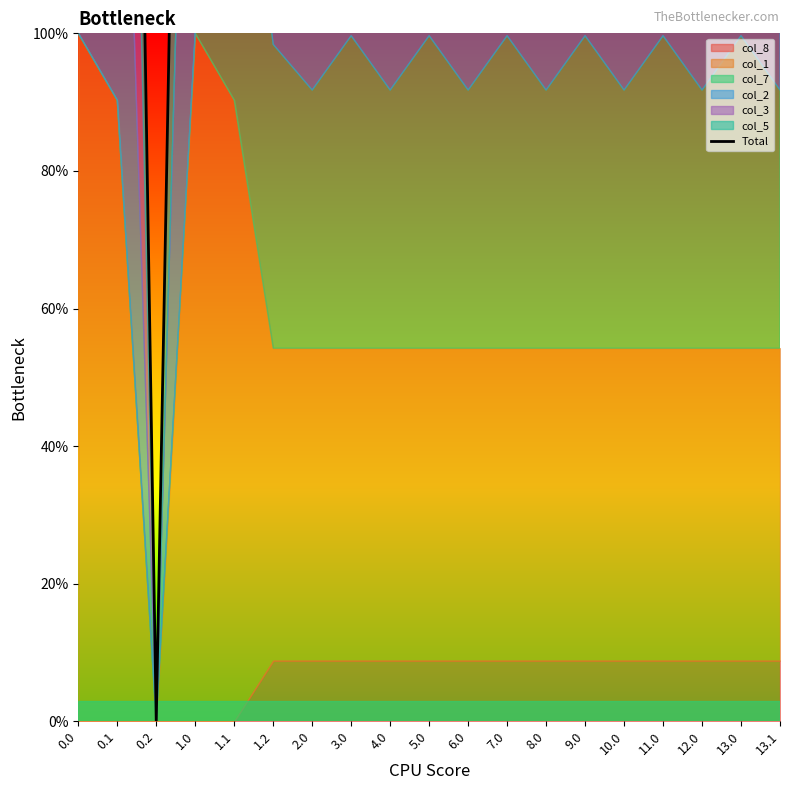

Does the chart have visible grid lines?

No